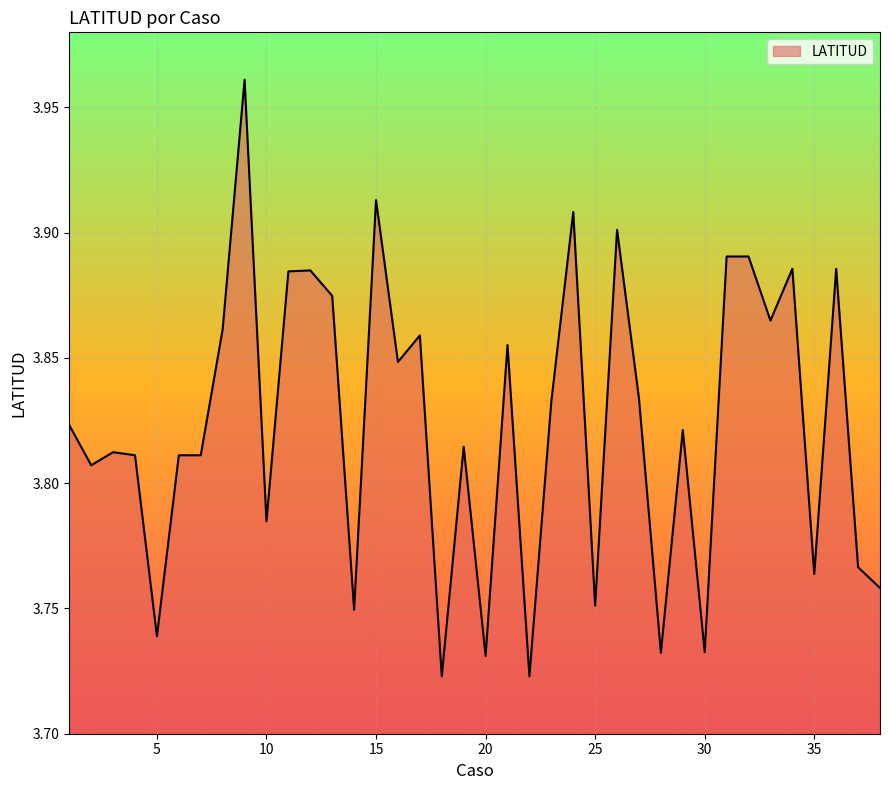

What is the value of the 28th point from the left?

3.7